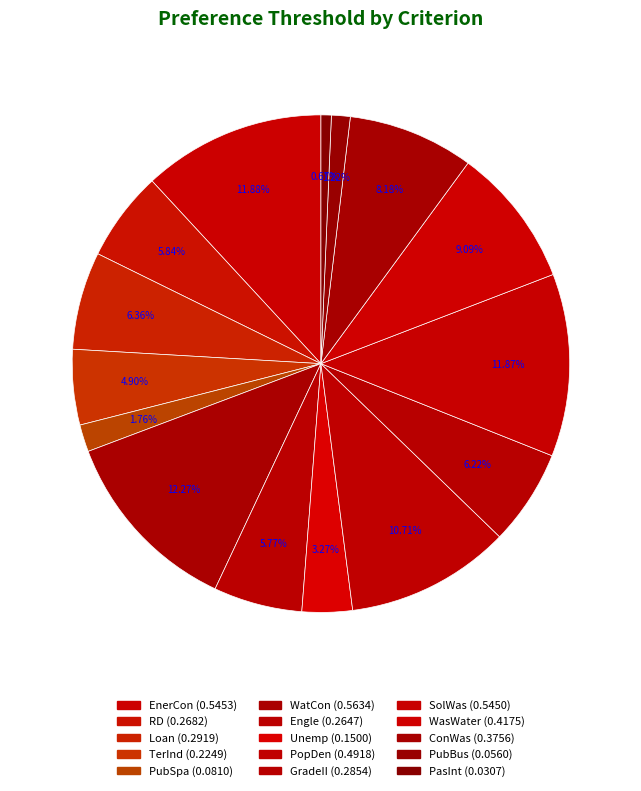

What percentage is the TerInd slice, to the nearest percent?

5%